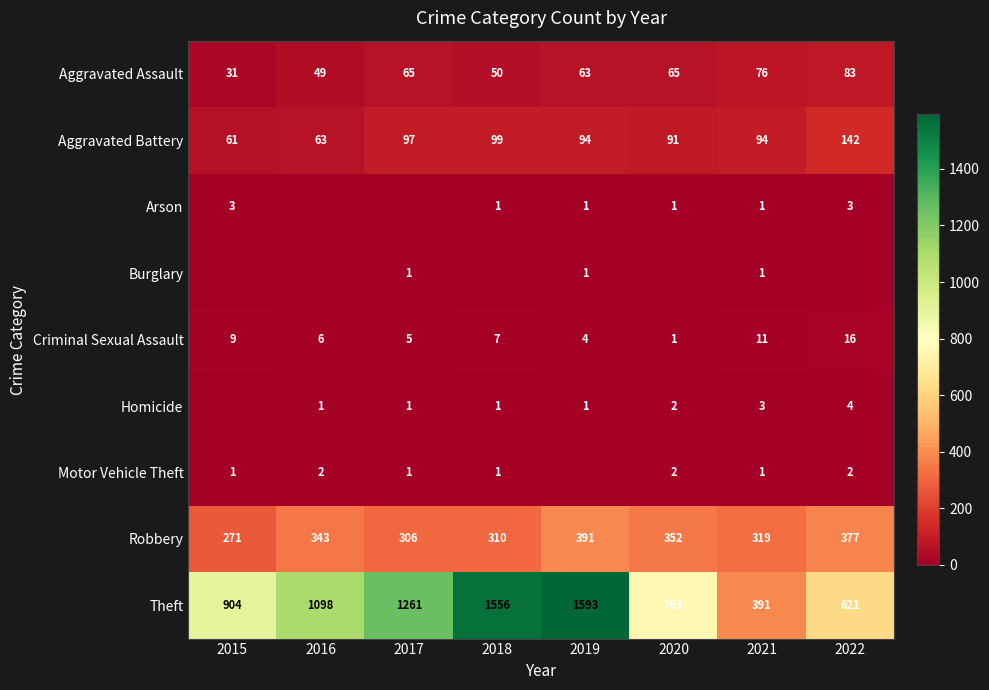

How many data points in Arson are above 1?

2